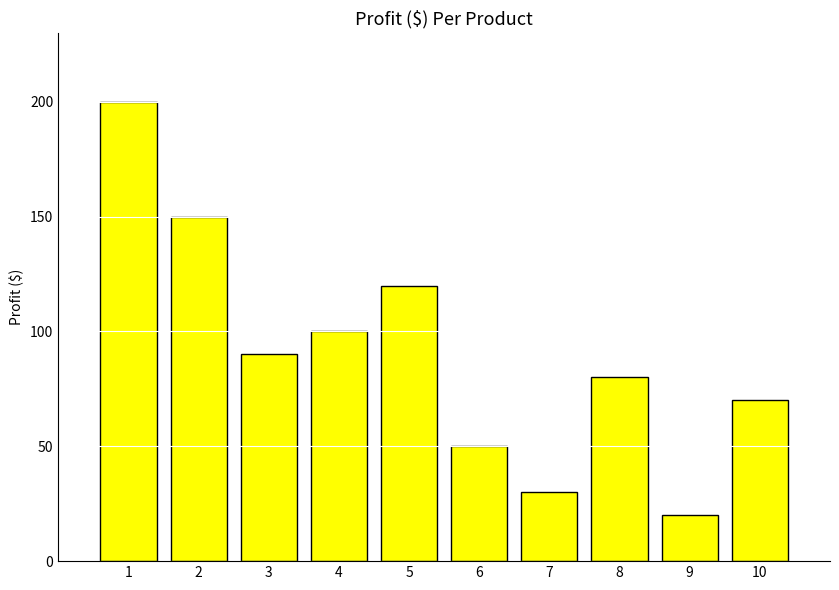

Reading right to left, what are all the values shown in this chart?

70	20	80	30	50	120	100	90	150	200